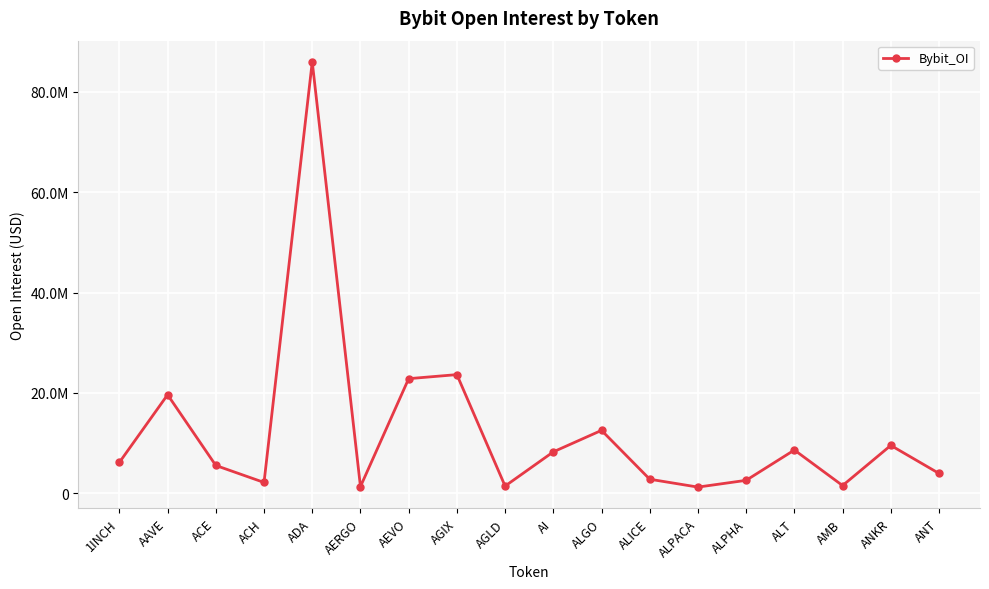

The value at AAVE is 10613512. True or false?

False